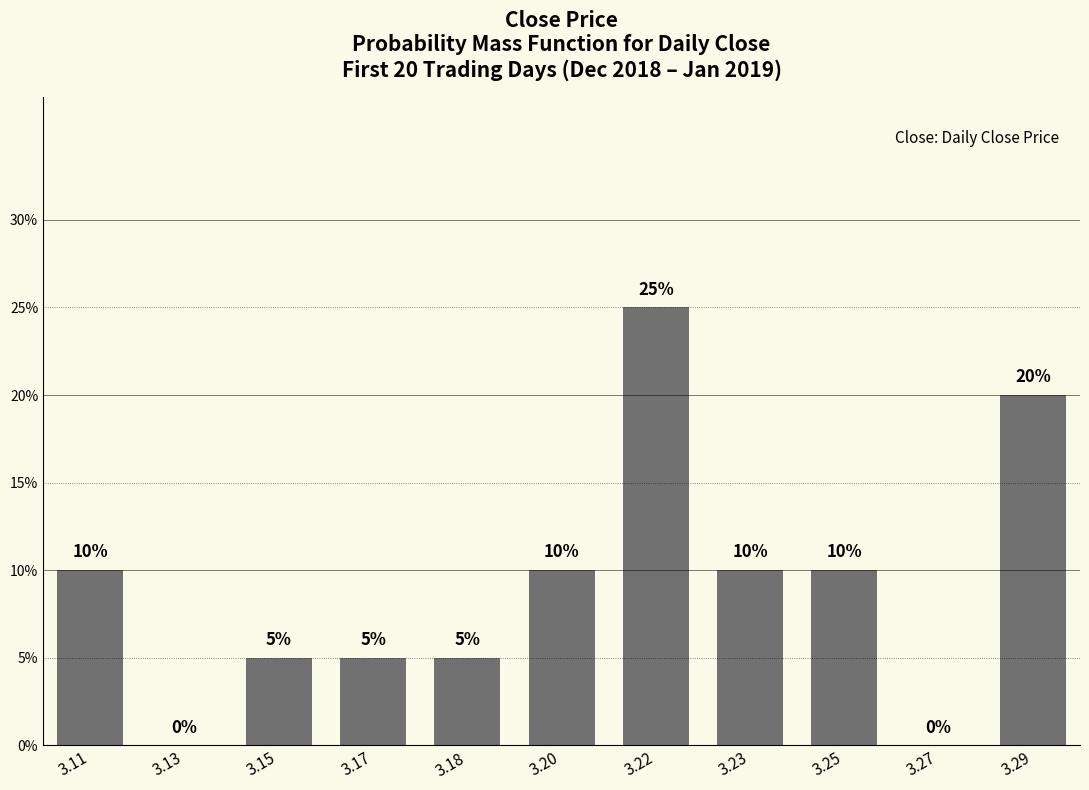

The chart shows a value of 27 at 3.29. True or false?

False